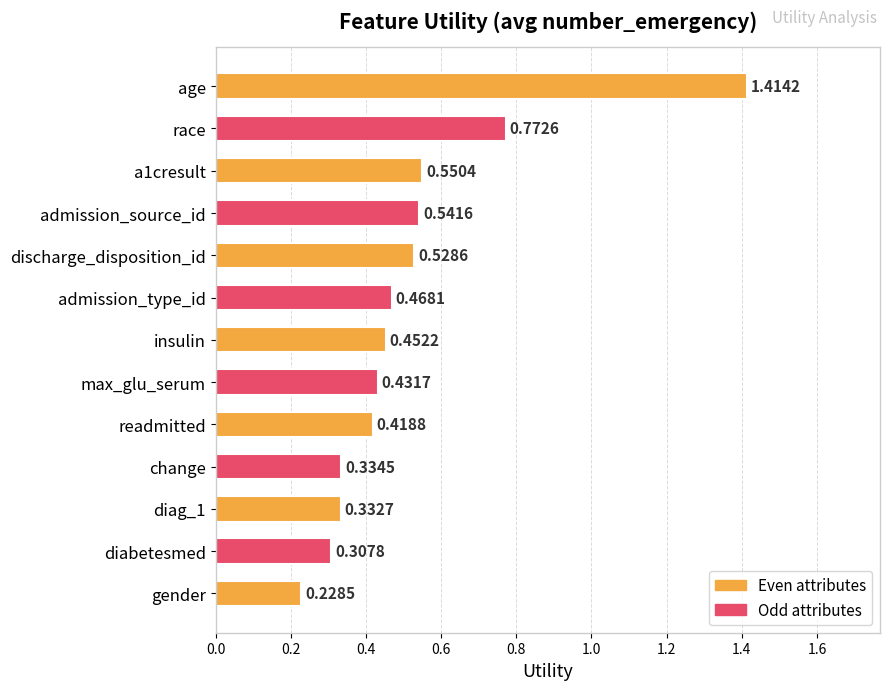

What is the difference between the maximum and minimum values?

1.2